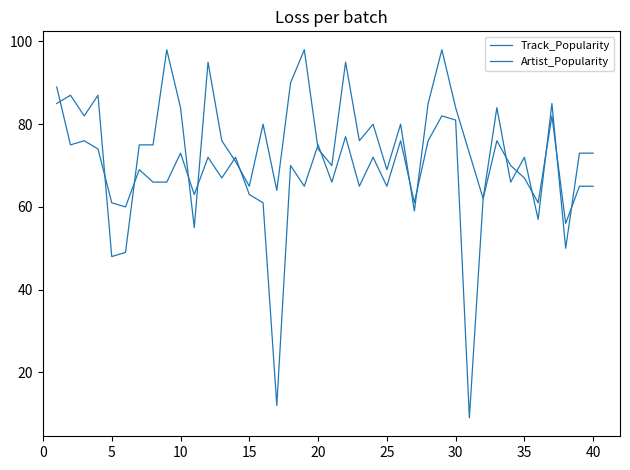

What is the smallest value displayed?

9